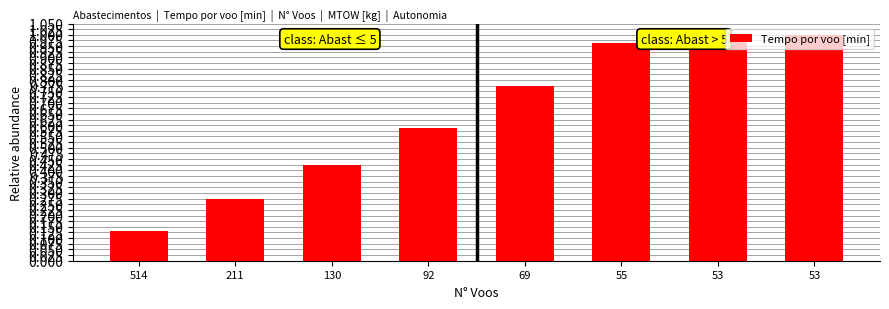

What is the average value?

0.6